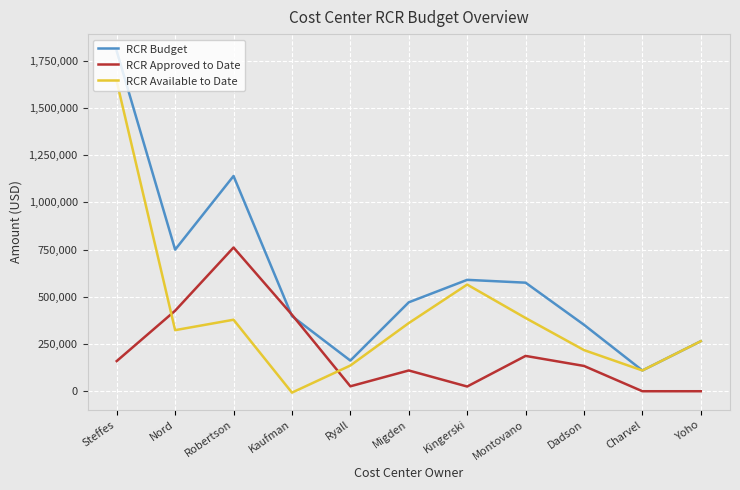

At Migden, list the series in order from largest to smallest.

RCR Budget, RCR Available to Date, RCR Approved to Date